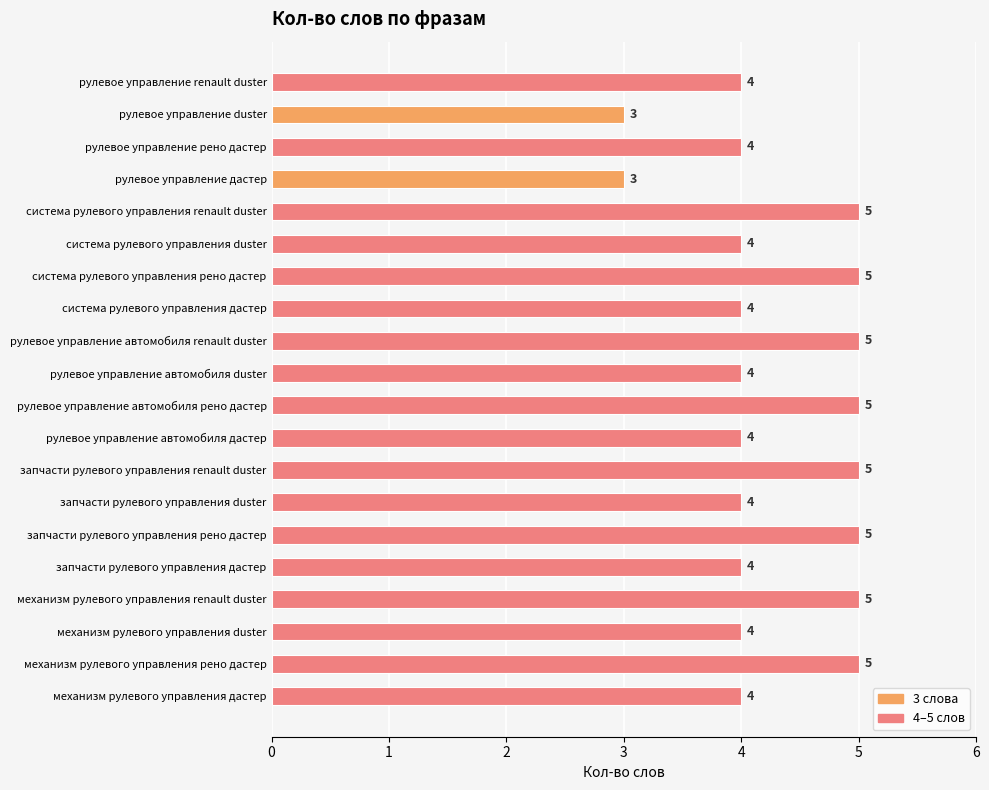

Are the bars horizontal?

Yes